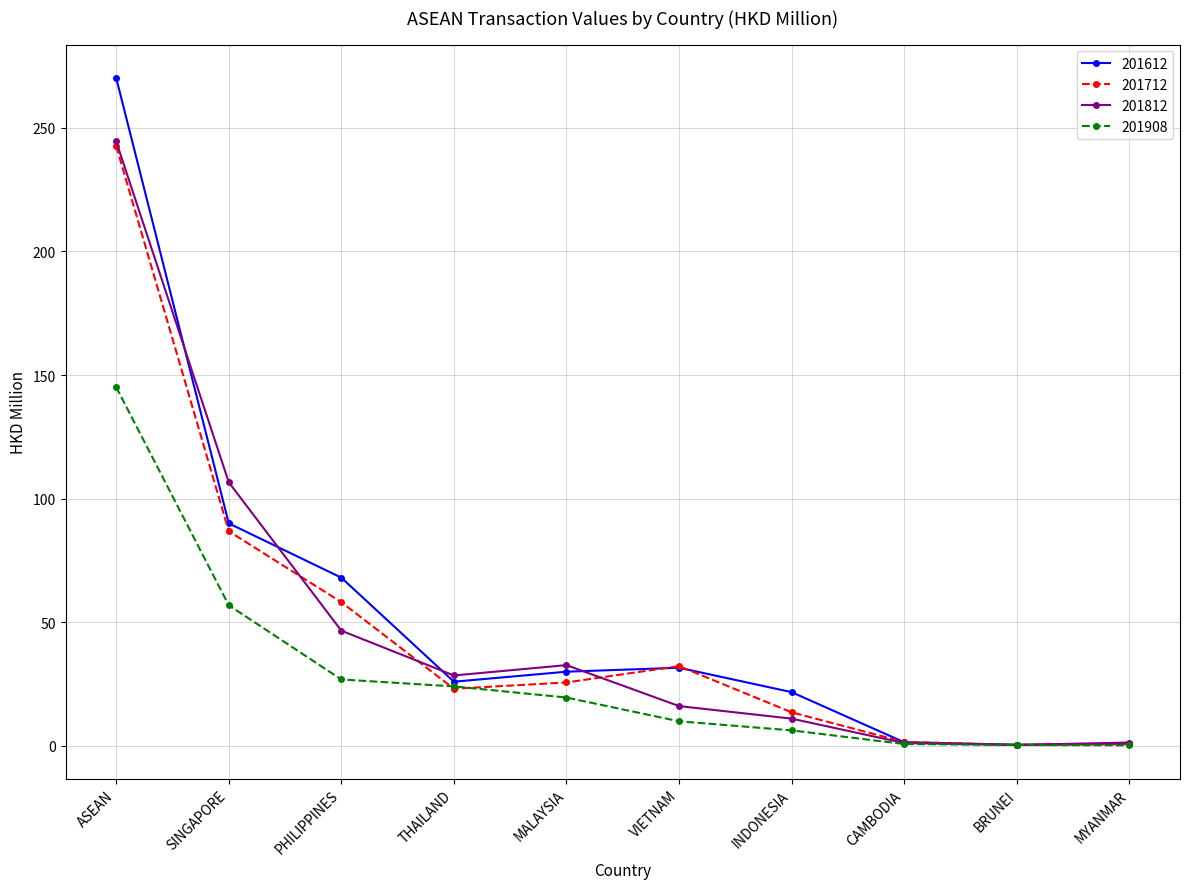

Is this an area chart (filled region under the line)?

No